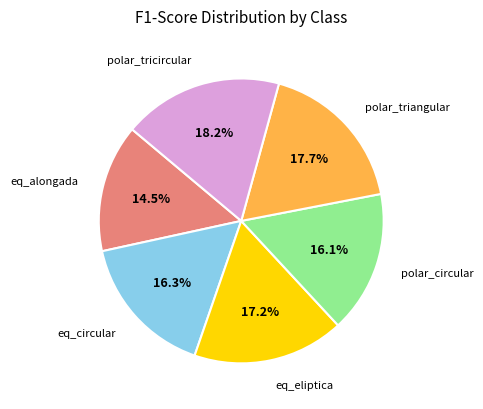

Does any single category account for the majority?

No